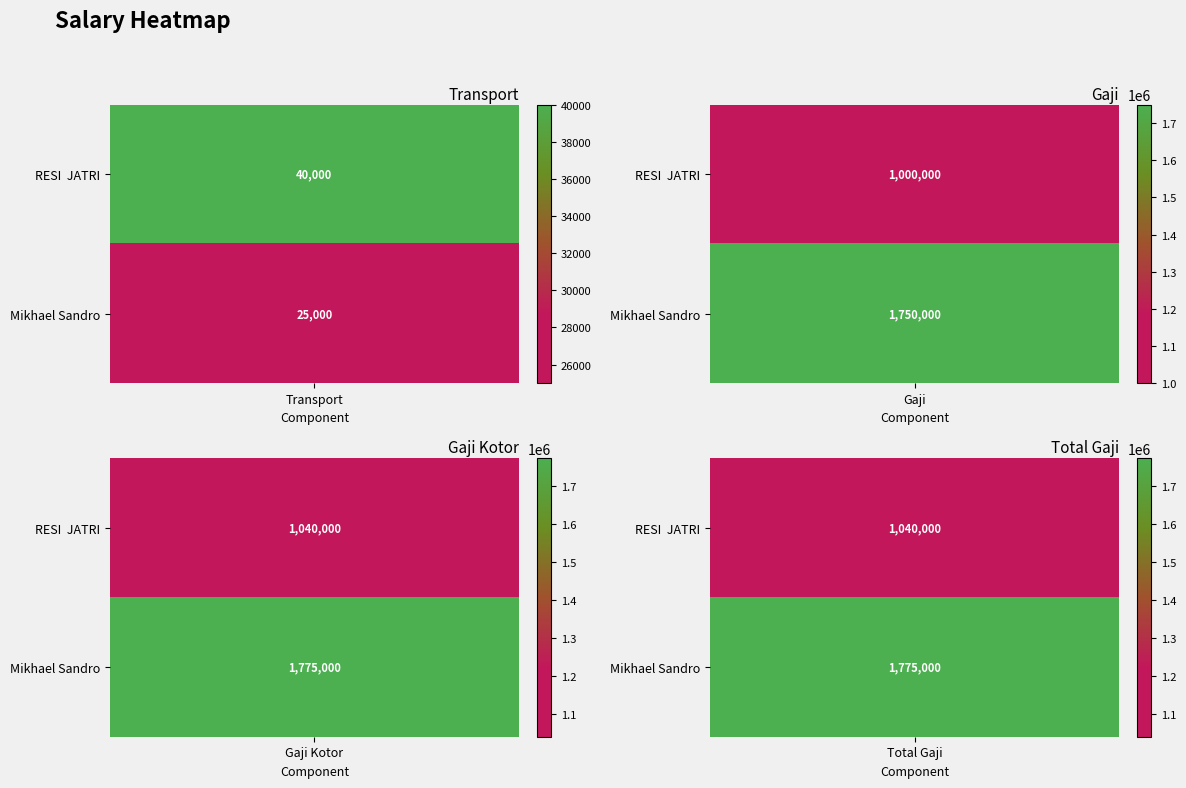

Which series has the largest total across all categories?

Gaji Kotor